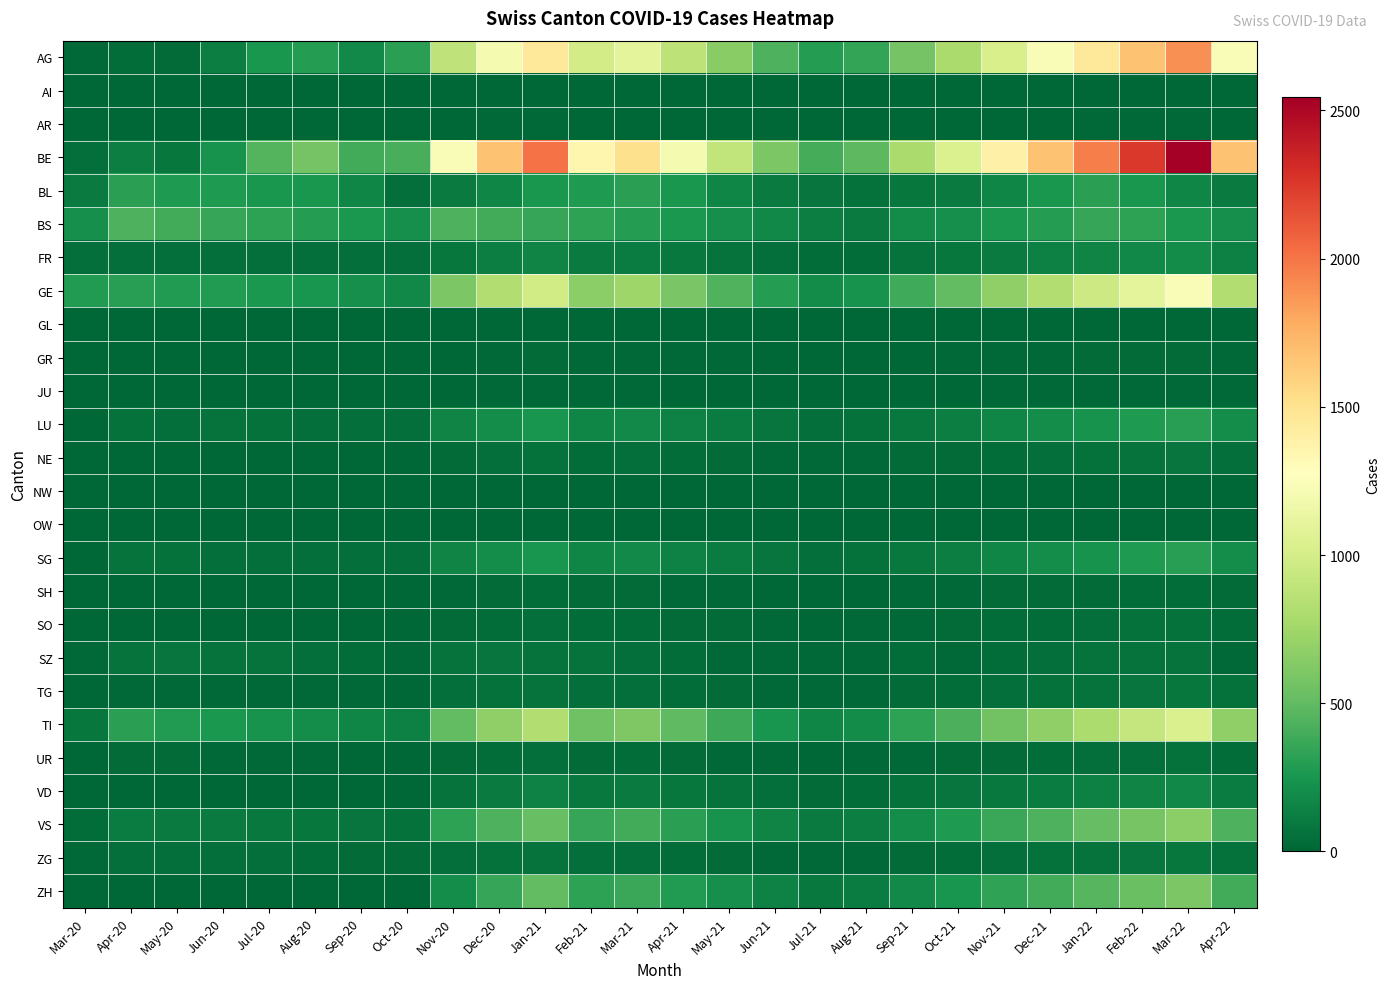

Reading left to right, list all the values displayed in this chart.

AG: Mar-20=14	Apr-20=35	May-20=22	Jun-20=120	Jul-20=251	Aug-20=292	Sep-20=185	Oct-20=309	Nov-20=892	Dec-20=1203	Jan-21=1456	Feb-21=987	Mar-21=1102	Apr-21=876	May-21=654	Jun-21=432	Jul-21=289	Aug-21=345	Sep-21=567	Oct-21=789	Nov-21=1023	Dec-21=1234	Jan-22=1456	Feb-22=1678	Mar-22=1890	Apr-22=1234
AI: Mar-20=0	Apr-20=0	May-20=0	Jun-20=0	Jul-20=0	Aug-20=0	Sep-20=0	Oct-20=0	Nov-20=2	Dec-20=5	Jan-21=8	Feb-21=3	Mar-21=4	Apr-21=2	May-21=1	Jun-21=0	Jul-21=0	Aug-21=0	Sep-21=1	Oct-21=2	Nov-21=3	Dec-21=4	Jan-22=5	Feb-22=6	Mar-22=7	Apr-22=4
AR: Mar-20=0	Apr-20=0	May-20=0	Jun-20=0	Jul-20=0	Aug-20=0	Sep-20=0	Oct-20=0	Nov-20=5	Dec-20=10	Jan-21=15	Feb-21=8	Mar-21=9	Apr-21=6	May-21=4	Jun-21=2	Jul-21=1	Aug-21=1	Sep-21=2	Oct-21=4	Nov-21=6	Dec-21=8	Jan-22=10	Feb-22=12	Mar-22=14	Apr-22=9
BE: Mar-20=45	Apr-20=120	May-20=89	Jun-20=234	Jul-20=456	Aug-20=567	Sep-20=389	Oct-20=412	Nov-20=1234	Dec-20=1678	Jan-21=2012	Feb-21=1345	Mar-21=1512	Apr-21=1203	May-21=901	Jun-21=601	Jul-21=401	Aug-21=480	Sep-21=789	Oct-21=1034	Nov-21=1389	Dec-21=1678	Jan-22=1967	Feb-22=2256	Mar-22=2545	Apr-22=1678
BL: Mar-20=108	Apr-20=309	May-20=277	Jun-20=272	Jul-20=258	Aug-20=251	Sep-20=167	Oct-20=46	Nov-20=108	Dec-20=167	Jan-21=251	Feb-21=272	Mar-21=309	Apr-21=258	May-21=167	Jun-21=108	Jul-21=73	Aug-21=53	Sep-21=84	Oct-21=108	Nov-21=167	Dec-21=251	Jan-22=309	Feb-22=258	Mar-22=167	Apr-22=108
BS: Mar-20=211	Apr-20=434	May-20=397	Jun-20=350	Jul-20=323	Aug-20=292	Sep-20=263	Oct-20=211	Nov-20=434	Dec-20=397	Jan-21=350	Feb-21=323	Mar-21=292	Apr-21=263	May-21=211	Jun-21=173	Jul-21=128	Aug-21=105	Sep-21=191	Oct-21=211	Nov-21=263	Dec-21=292	Jan-22=350	Feb-22=323	Mar-22=263	Apr-22=211
FR: Mar-20=46	Apr-20=49	May-20=46	Jun-20=46	Jul-20=46	Aug-20=46	Sep-20=46	Oct-20=46	Nov-20=89	Dec-20=120	Jan-21=156	Feb-21=102	Mar-21=115	Apr-21=92	May-21=69	Jun-21=46	Jul-21=31	Aug-21=38	Sep-21=62	Oct-21=81	Nov-21=108	Dec-21=130	Jan-22=152	Feb-22=175	Mar-22=197	Apr-22=130
GE: Mar-20=283	Apr-20=305	May-20=284	Jun-20=283	Jul-20=260	Aug-20=241	Sep-20=216	Oct-20=175	Nov-20=605	Dec-20=820	Jan-21=983	Feb-21=658	Mar-21=739	Apr-21=589	May-21=441	Jun-21=294	Jul-21=196	Aug-21=235	Sep-21=387	Oct-21=506	Nov-21=678	Dec-21=818	Jan-22=958	Feb-22=1099	Mar-22=1239	Apr-22=818
GL: Mar-20=0	Apr-20=0	May-20=0	Jun-20=0	Jul-20=0	Aug-20=0	Sep-20=0	Oct-20=0	Nov-20=1	Dec-20=2	Jan-21=3	Feb-21=2	Mar-21=2	Apr-21=1	May-21=1	Jun-21=0	Jul-21=0	Aug-21=0	Sep-21=0	Oct-21=1	Nov-21=1	Dec-21=2	Jan-22=2	Feb-22=3	Mar-22=3	Apr-22=2
GR: Mar-20=0	Apr-20=0	May-20=0	Jun-20=0	Jul-20=0	Aug-20=0	Sep-20=0	Oct-20=0	Nov-20=8	Dec-20=15	Jan-21=22	Feb-21=14	Mar-21=16	Apr-21=13	May-21=10	Jun-21=6	Jul-21=4	Aug-21=5	Sep-21=8	Oct-21=11	Nov-21=15	Dec-21=18	Jan-22=21	Feb-22=24	Mar-22=27	Apr-22=18
JU: Mar-20=0	Apr-20=0	May-20=0	Jun-20=0	Jul-20=0	Aug-20=0	Sep-20=0	Oct-20=0	Nov-20=6	Dec-20=10	Jan-21=15	Feb-21=10	Mar-21=11	Apr-21=9	May-21=7	Jun-21=4	Jul-21=3	Aug-21=3	Sep-21=5	Oct-21=7	Nov-21=10	Dec-21=12	Jan-22=14	Feb-22=16	Mar-22=18	Apr-22=12
LU: Mar-20=0	Apr-20=50	May-20=49	Jun-20=62	Jul-20=50	Aug-20=49	Sep-20=49	Oct-20=49	Nov-20=150	Dec-20=203	Jan-21=244	Feb-21=163	Mar-21=183	Apr-21=146	May-21=110	Jun-21=73	Jul-21=49	Aug-21=58	Sep-21=96	Oct-21=125	Nov-21=168	Dec-21=202	Jan-22=237	Feb-22=271	Mar-22=306	Apr-22=202
NE: Mar-20=0	Apr-20=0	May-20=0	Jun-20=0	Jul-20=0	Aug-20=0	Sep-20=0	Oct-20=0	Nov-20=25	Dec-20=40	Jan-21=56	Feb-21=38	Mar-21=42	Apr-21=34	May-21=25	Jun-21=17	Jul-21=11	Aug-21=13	Sep-21=22	Oct-21=29	Nov-21=39	Dec-21=47	Jan-22=55	Feb-22=63	Mar-22=71	Apr-22=47
NW: Mar-20=0	Apr-20=0	May-20=0	Jun-20=0	Jul-20=0	Aug-20=0	Sep-20=0	Oct-20=0	Nov-20=2	Dec-20=3	Jan-21=5	Feb-21=3	Mar-21=4	Apr-21=3	May-21=2	Jun-21=1	Jul-21=1	Aug-21=1	Sep-21=1	Oct-21=2	Nov-21=3	Dec-21=3	Jan-22=4	Feb-22=5	Mar-22=5	Apr-22=3
OW: Mar-20=0	Apr-20=0	May-20=0	Jun-20=0	Jul-20=0	Aug-20=0	Sep-20=0	Oct-20=0	Nov-20=2	Dec-20=3	Jan-21=5	Feb-21=3	Mar-21=4	Apr-21=3	May-21=2	Jun-21=1	Jul-21=1	Aug-21=1	Sep-21=1	Oct-21=2	Nov-21=3	Dec-21=3	Jan-22=4	Feb-22=5	Mar-22=5	Apr-22=3
SG: Mar-20=0	Apr-20=62	May-20=50	Jun-20=49	Jul-20=49	Aug-20=49	Sep-20=49	Oct-20=49	Nov-20=150	Dec-20=203	Jan-21=244	Feb-21=163	Mar-21=183	Apr-21=146	May-21=110	Jun-21=73	Jul-21=49	Aug-21=58	Sep-21=96	Oct-21=125	Nov-21=168	Dec-21=202	Jan-22=237	Feb-22=271	Mar-22=306	Apr-22=202
SH: Mar-20=0	Apr-20=0	May-20=0	Jun-20=0	Jul-20=0	Aug-20=0	Sep-20=0	Oct-20=0	Nov-20=15	Dec-20=20	Jan-21=30	Feb-21=20	Mar-21=22	Apr-21=18	May-21=13	Jun-21=9	Jul-21=6	Aug-21=7	Sep-21=11	Oct-21=15	Nov-21=20	Dec-21=24	Jan-22=28	Feb-22=32	Mar-22=36	Apr-22=24
SO: Mar-20=0	Apr-20=0	May-20=0	Jun-20=0	Jul-20=0	Aug-20=0	Sep-20=0	Oct-20=0	Nov-20=20	Dec-20=30	Jan-21=45	Feb-21=30	Mar-21=34	Apr-21=27	May-21=20	Jun-21=14	Jul-21=9	Aug-21=11	Sep-21=18	Oct-21=23	Nov-21=31	Dec-21=37	Jan-22=44	Feb-22=50	Mar-22=57	Apr-22=37
SZ: Mar-20=10	Apr-20=65	May-20=75	Jun-20=65	Jul-20=65	Aug-20=48	Sep-20=33	Oct-20=10	Nov-20=65	Dec-20=75	Jan-21=65	Feb-21=65	Mar-21=48	Apr-21=33	May-21=10	Jun-21=10	Jul-21=10	Aug-21=10	Sep-21=32	Oct-21=10	Nov-21=33	Dec-21=48	Jan-22=65	Feb-22=65	Mar-22=65	Apr-22=10
TG: Mar-20=2	Apr-20=13	May-20=18	Jun-20=14	Jul-20=13	Aug-20=11	Sep-20=10	Oct-20=2	Nov-20=40	Dec-20=54	Jan-21=65	Feb-21=43	Mar-21=49	Apr-21=39	May-21=29	Jun-21=19	Jul-21=13	Aug-21=16	Sep-21=26	Oct-21=34	Nov-21=46	Dec-21=55	Jan-22=65	Feb-22=74	Mar-22=84	Apr-22=55
TI: Mar-20=80	Apr-20=314	May-20=287	Jun-20=263	Jul-20=229	Aug-20=202	Sep-20=165	Oct-20=136	Nov-20=505	Dec-20=683	Jan-21=820	Feb-21=549	Mar-21=616	Apr-21=491	May-21=368	Jun-21=246	Jul-21=164	Aug-21=196	Sep-21=323	Oct-21=422	Nov-21=566	Dec-21=682	Jan-22=799	Feb-22=916	Mar-22=1033	Apr-22=682
UR: Mar-20=1	Apr-20=26	May-20=26	Jun-20=13	Jul-20=13	Aug-20=11	Sep-20=9	Oct-20=3	Nov-20=26	Dec-20=35	Jan-21=42	Feb-21=28	Mar-21=31	Apr-21=25	May-21=19	Jun-21=12	Jul-21=8	Aug-21=10	Sep-21=16	Oct-21=21	Nov-21=29	Dec-21=34	Jan-22=40	Feb-22=46	Mar-22=52	Apr-22=34
VD: Mar-20=0	Apr-20=0	May-20=0	Jun-20=0	Jul-20=0	Aug-20=0	Sep-20=0	Oct-20=0	Nov-20=60	Dec-20=100	Jan-21=140	Feb-21=95	Mar-21=107	Apr-21=85	May-21=64	Jun-21=42	Jul-21=28	Aug-21=34	Sep-21=56	Oct-21=73	Nov-21=98	Dec-21=118	Jan-22=138	Feb-22=158	Mar-22=178	Apr-22=118
VS: Mar-20=35	Apr-20=112	May-20=109	Jun-20=104	Jul-20=96	Aug-20=81	Sep-20=71	Oct-20=53	Nov-20=323	Dec-20=437	Jan-21=525	Feb-21=351	Mar-21=394	Apr-21=314	May-21=235	Jun-21=157	Jul-21=105	Aug-21=125	Sep-21=207	Oct-21=270	Nov-21=362	Dec-21=436	Jan-22=511	Feb-22=585	Mar-22=660	Apr-22=436
ZG: Mar-20=12	Apr-20=46	May-20=44	Jun-20=41	Jul-20=40	Aug-20=39	Sep-20=29	Oct-20=20	Nov-20=40	Dec-20=54	Jan-21=65	Feb-21=43	Mar-21=49	Apr-21=39	May-21=29	Jun-21=19	Jul-21=13	Aug-21=16	Sep-21=26	Oct-21=34	Nov-21=46	Dec-21=55	Jan-22=65	Feb-22=74	Mar-22=84	Apr-22=55
ZH: Mar-20=0	Apr-20=0	May-20=0	Jun-20=0	Jul-20=0	Aug-20=0	Sep-20=0	Oct-20=0	Nov-20=200	Dec-20=350	Jan-21=500	Feb-21=320	Mar-21=360	Apr-21=285	May-21=215	Jun-21=143	Jul-21=95	Aug-21=114	Sep-21=188	Oct-21=245	Nov-21=329	Dec-21=396	Jan-22=464	Feb-22=531	Mar-22=599	Apr-22=396